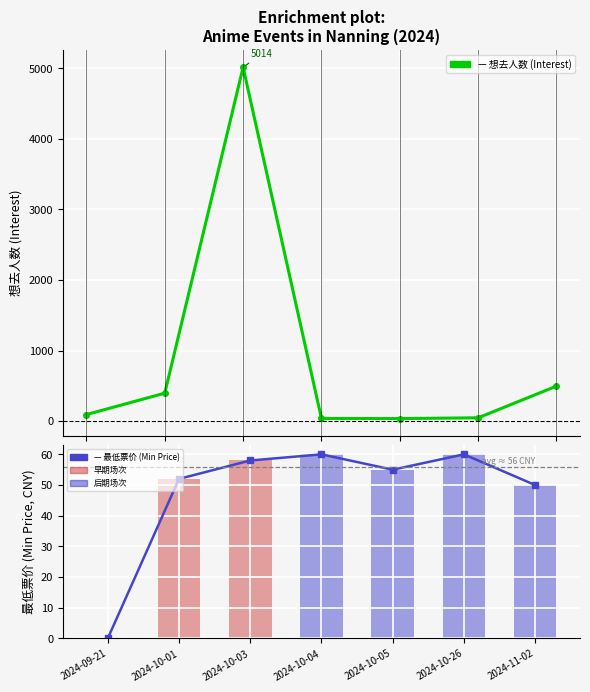

List the series in order of their peak value, lowest first.

最低票价, 想去人数